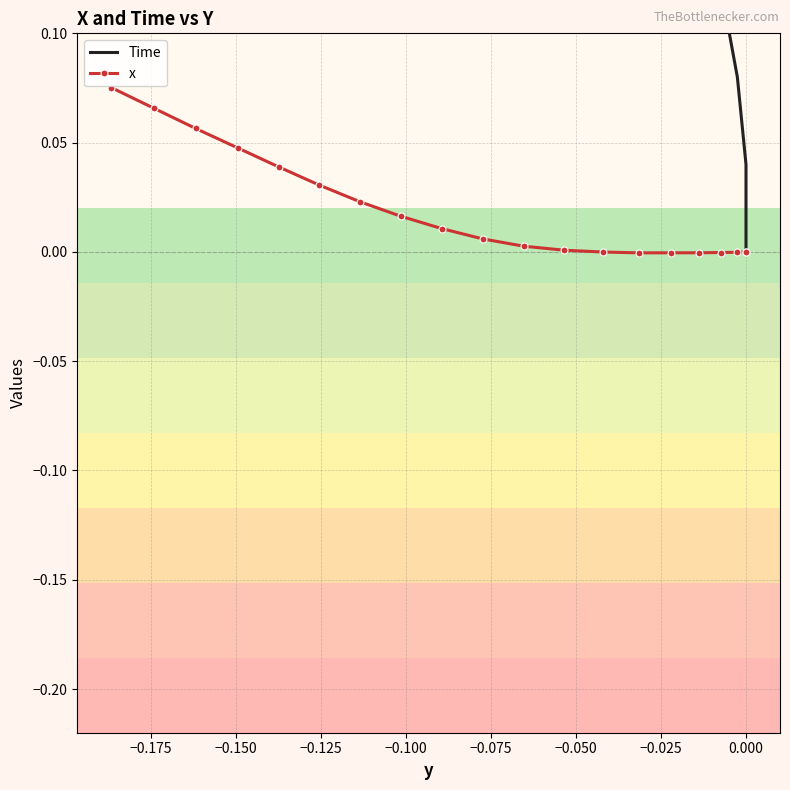

How many data points in x are above 0?

12